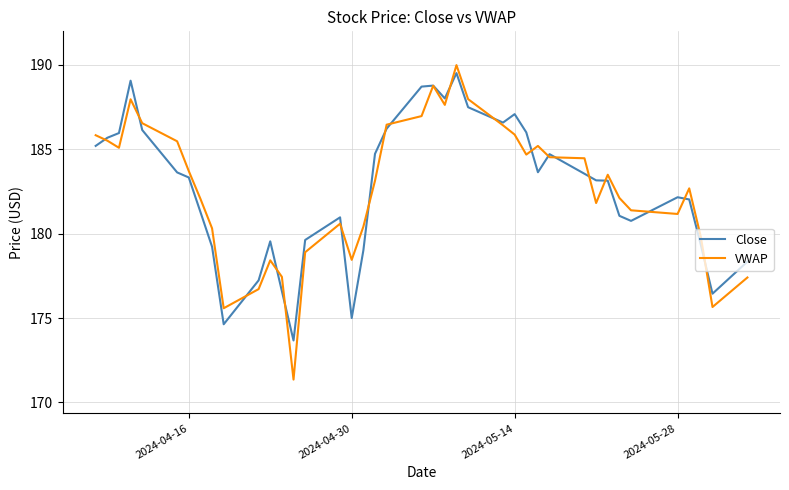

Which series has the widest spread of values?

VWAP